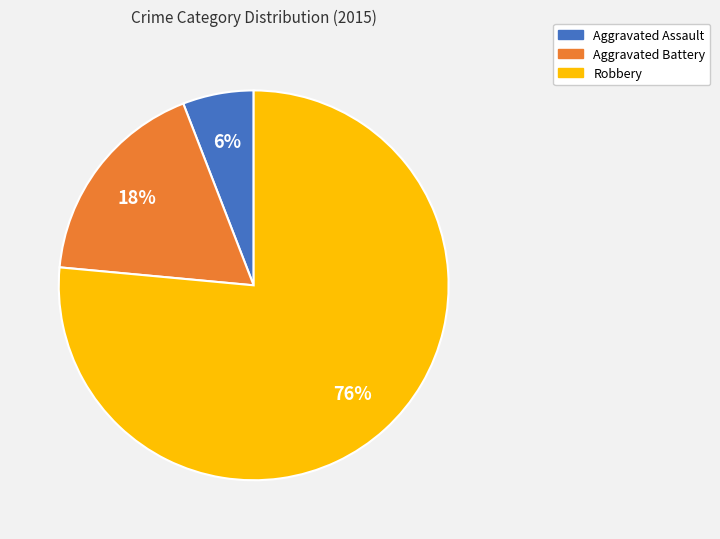

Is Aggravated Battery the majority of the pie?

No